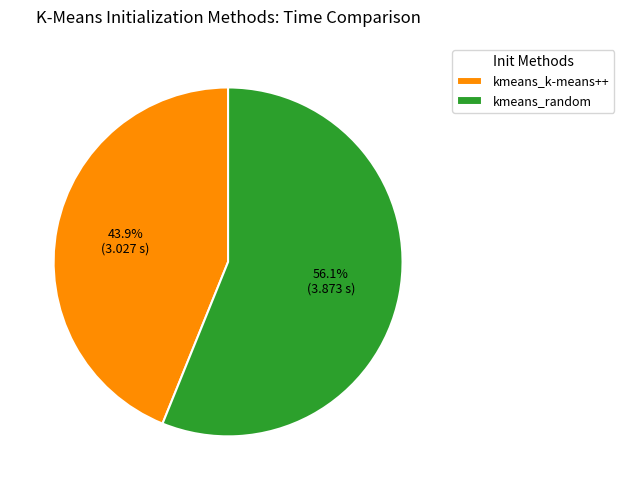

To the nearest percent, what portion does kmeans_random represent?

56%